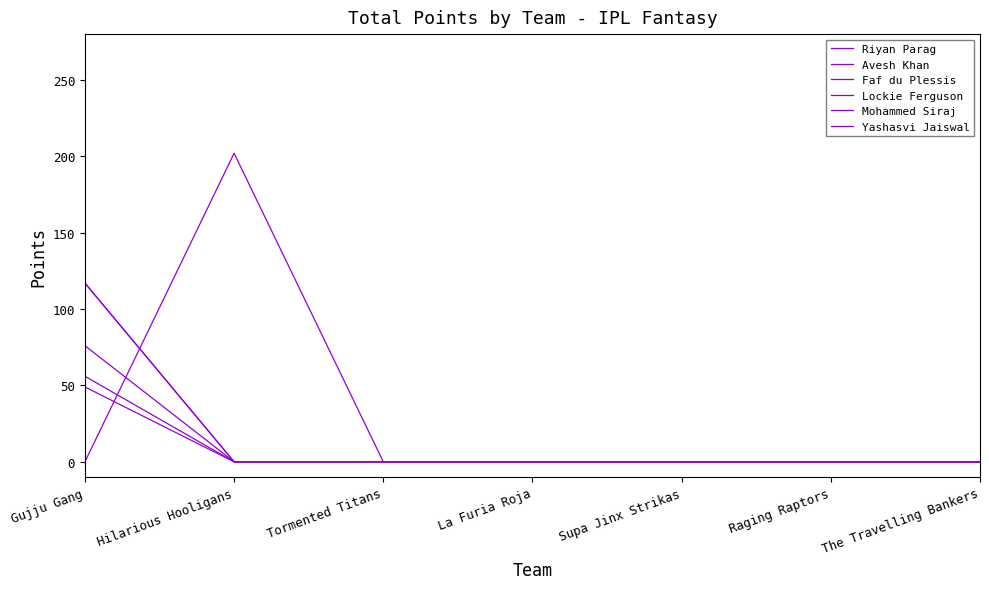

Does the chart display data point markers on the line(s)?

No